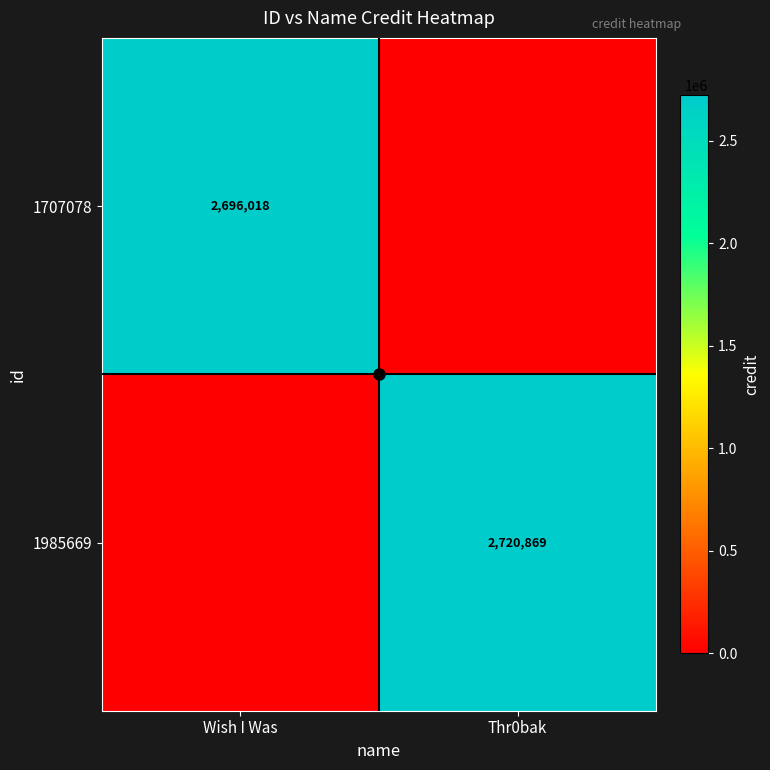

At which label is 1985669 closest to 1360434?

Wish I Was